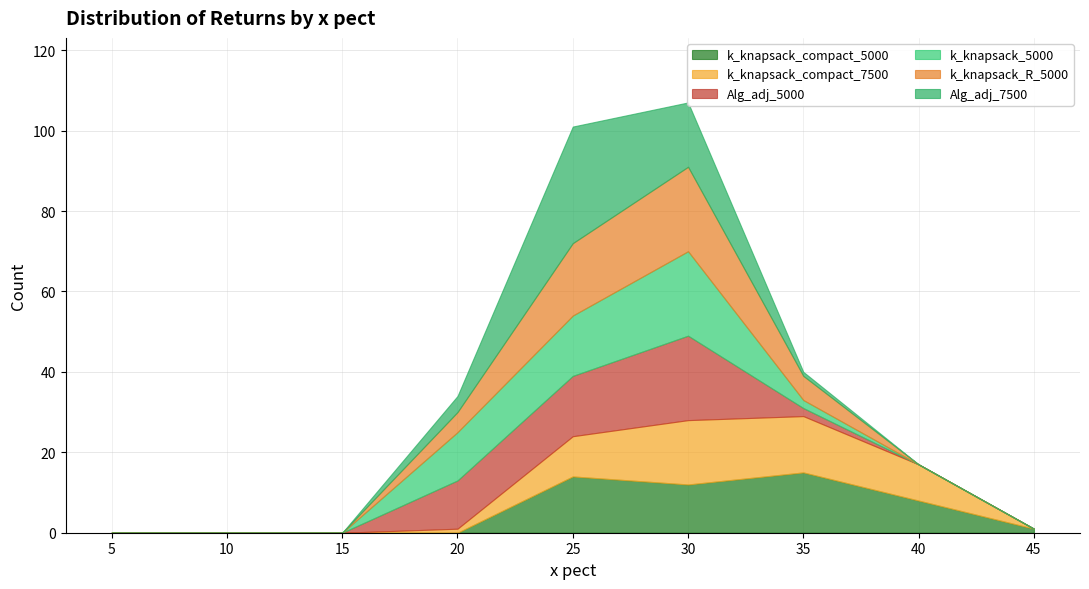

List the labels in order of Alg_adj_7500 value, largest first.

25, 30, 20, 35, 5, 10, 15, 40, 45